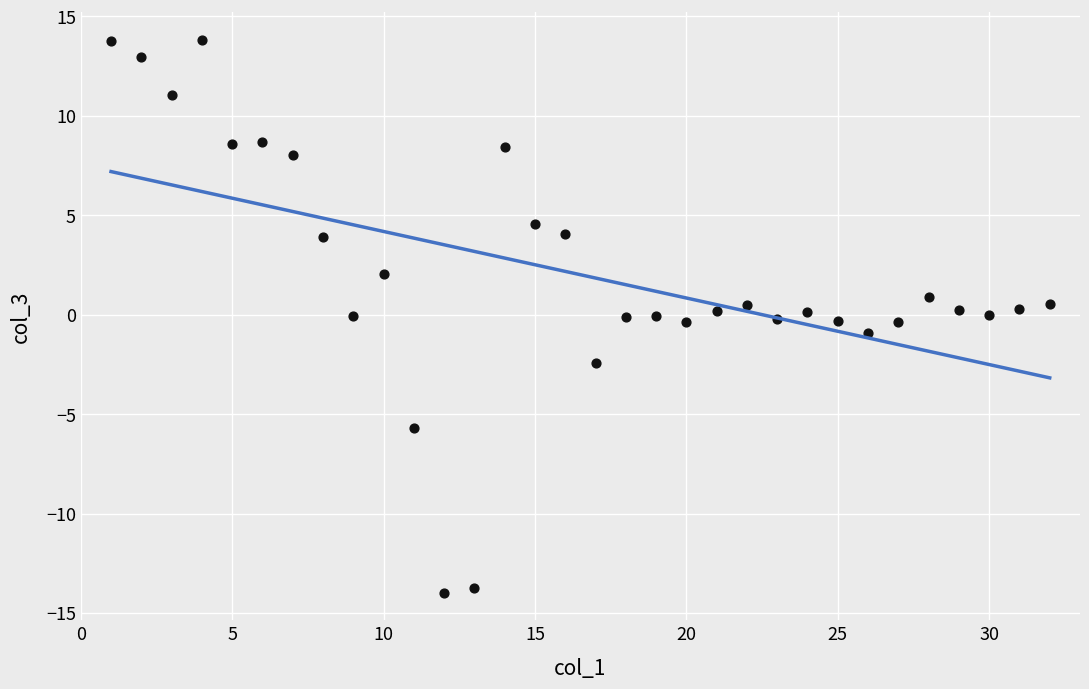

What is the range of Y values (max minus min)?

27.8